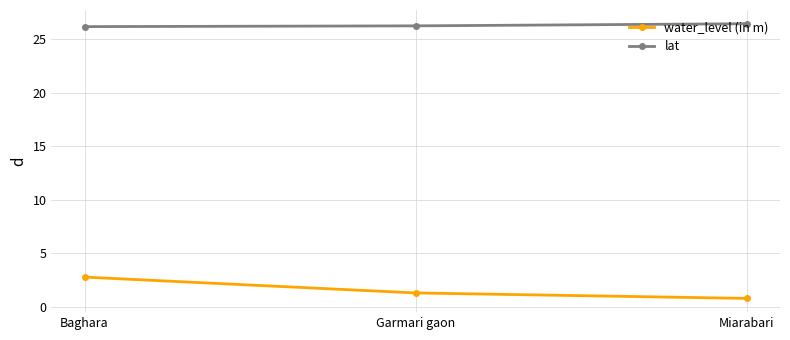

What is the spread (max minus min) of values at Miarabari?

25.7